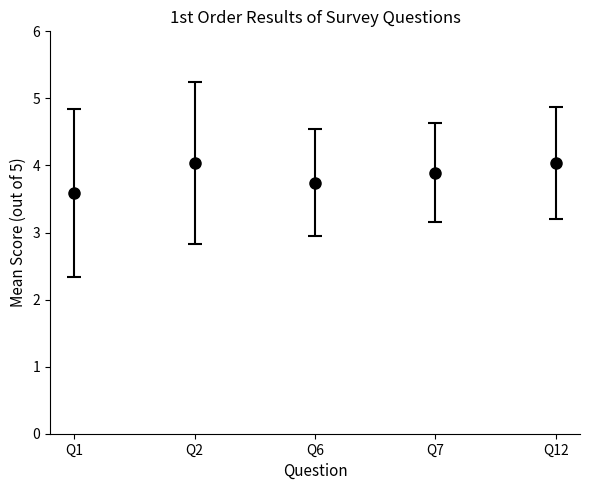

Where is the data nearest to the value 3?

Q1